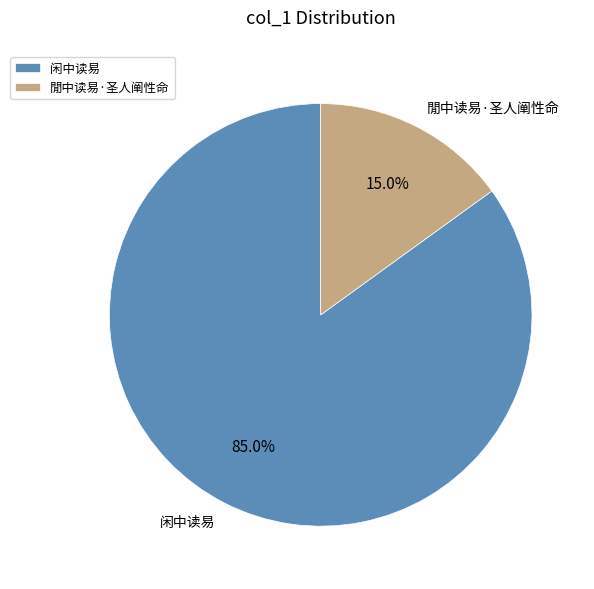

What is the ratio of the value at 闲中读易 to the value at 閒中读易·圣人阐性命?

5.7